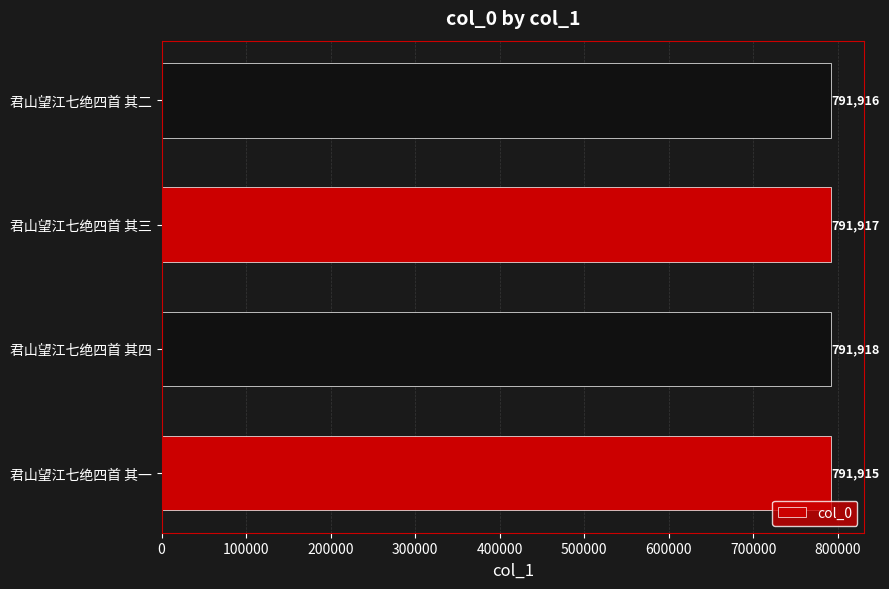

Which has a higher value, 君山望江七绝四首 其四 or 君山望江七绝四首 其二?

君山望江七绝四首 其四